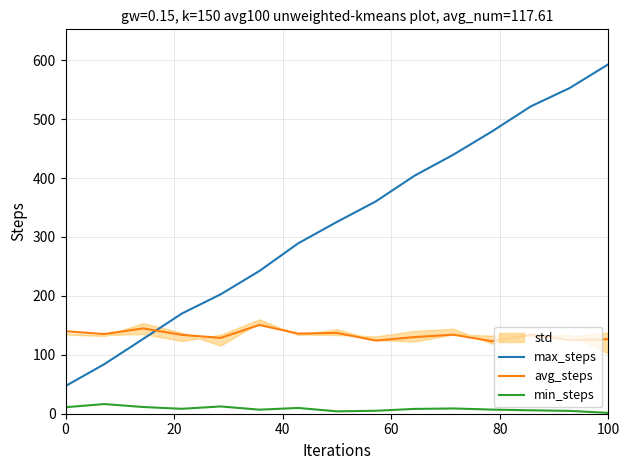

Between 9 and 7, which is larger?

9